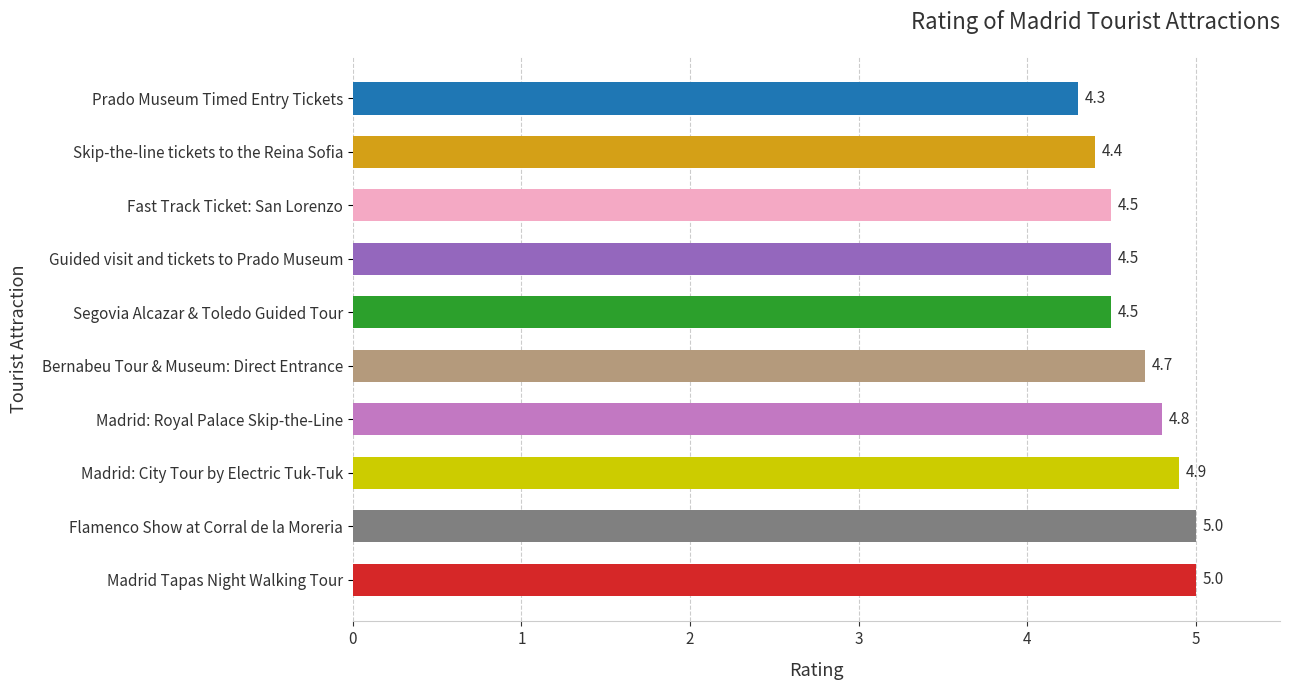

What value does the data have at Prado Museum Timed Entry Tickets?

4.3